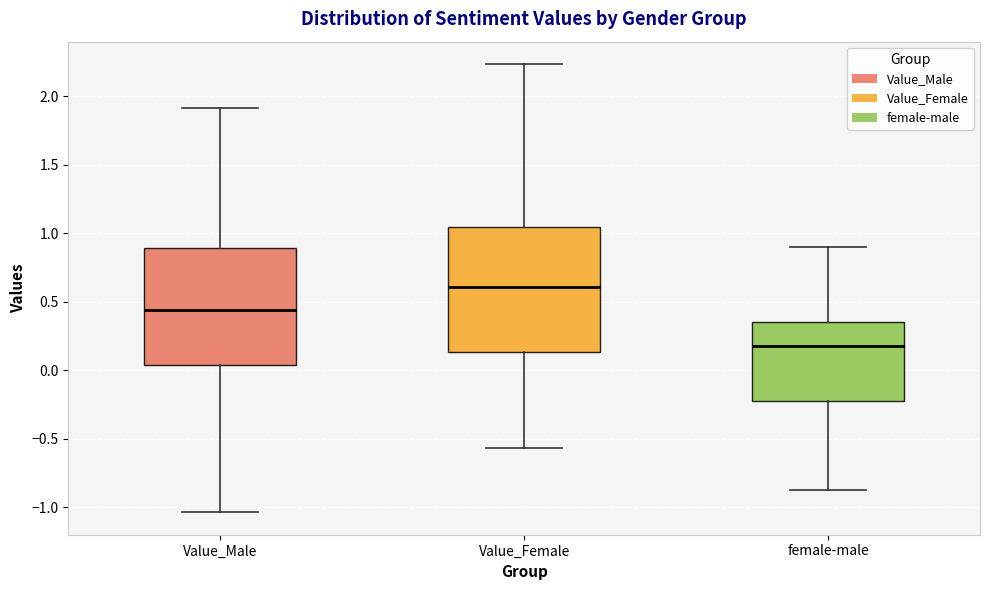

Comparing the boxes themselves (not the whiskers), which one is the tallest?

Value_Female